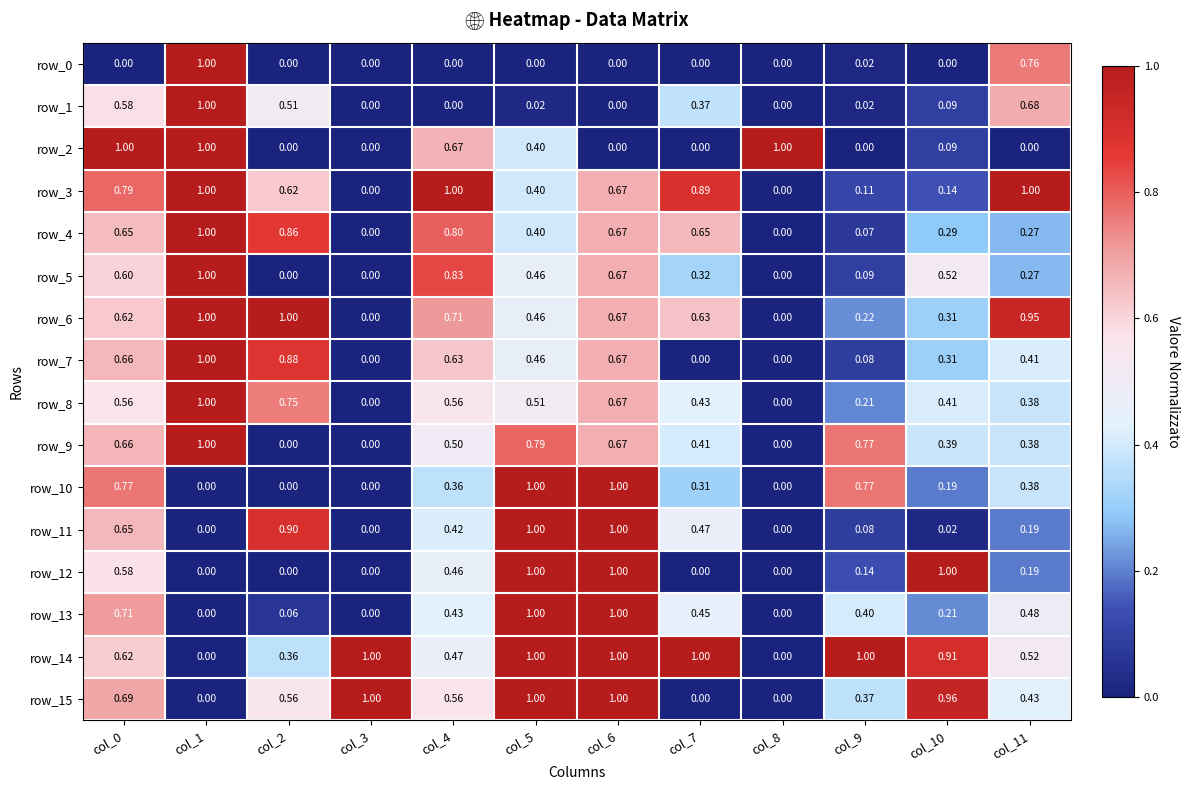

At which category is the sum across all series the highest?

col_6